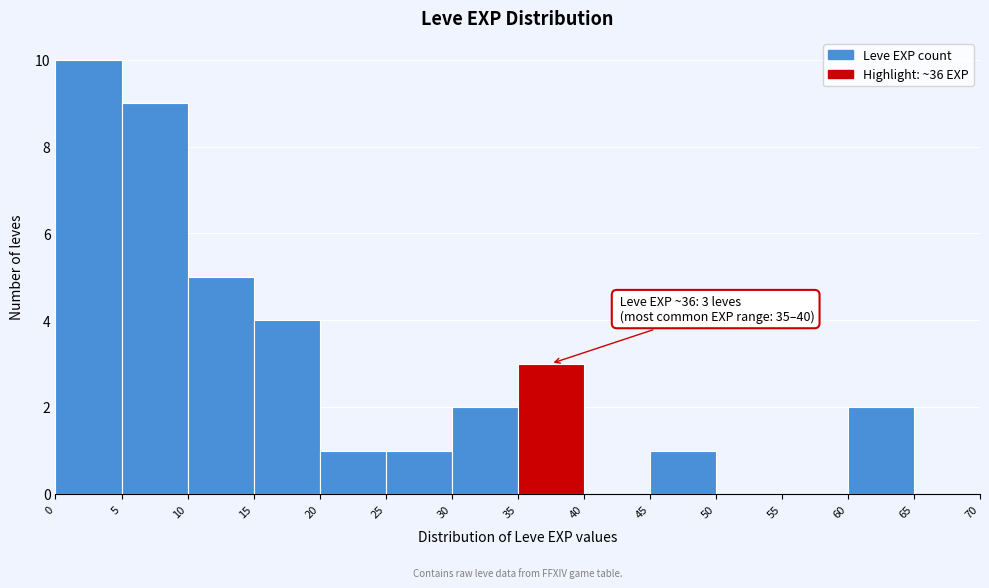

Over which range of the x-axis is the bar tallest?

0 to 5